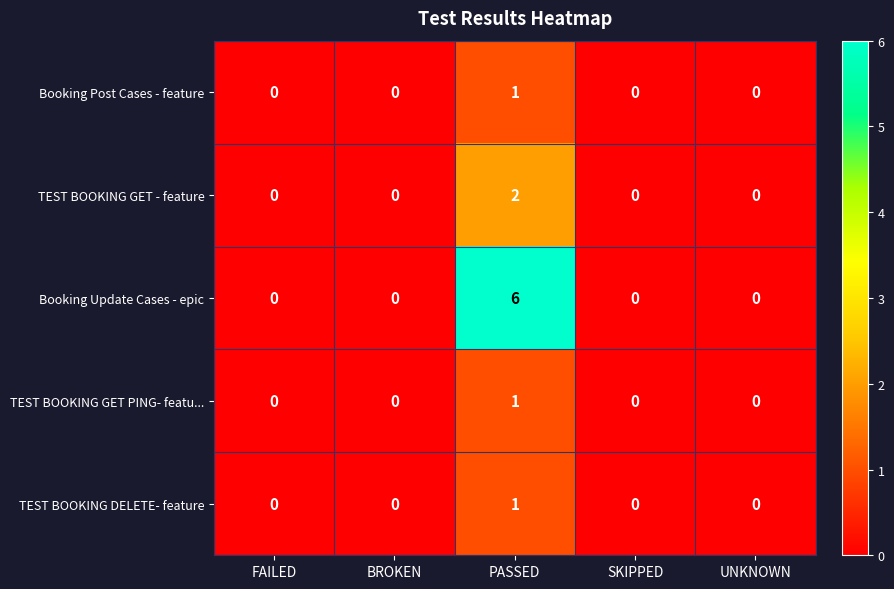

Reading left to right, extract all data points from this chart.

Booking Post Cases - feature: 0	0	1	0	0
TEST BOOKING GET - feature: 0	0	2	0	0
Booking Update Cases - epic: 0	0	6	0	0
TEST BOOKING GET PING- featu...: 0	0	1	0	0
TEST BOOKING DELETE- feature: 0	0	1	0	0